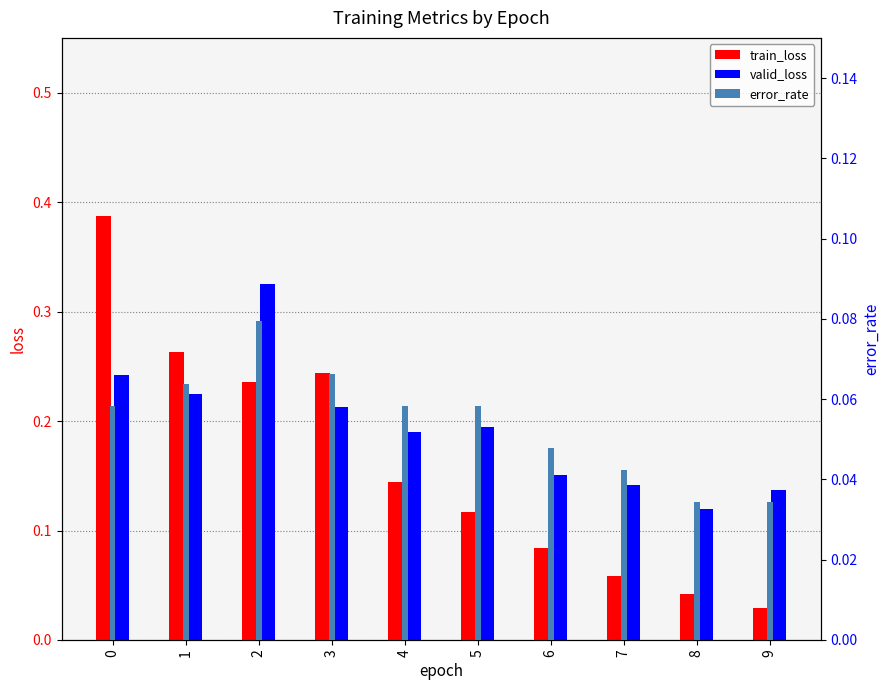

The valid_loss series shows 0.1 at 7. True or false?

True